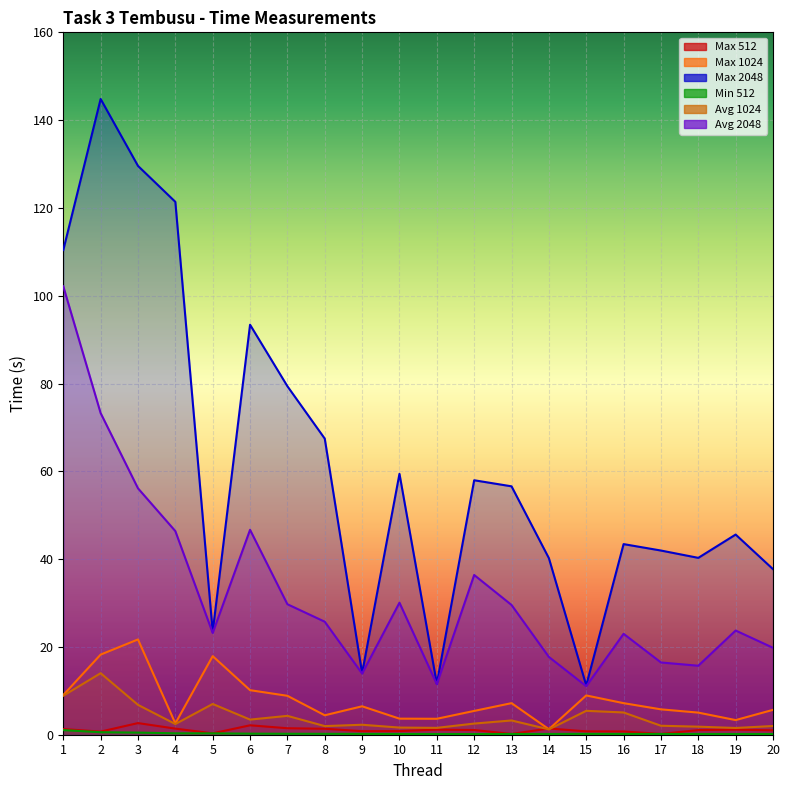

At 16, list the series in order from smallest to largest.

Min 512, Max 512, Avg 1024, Max 1024, Avg 2048, Max 2048